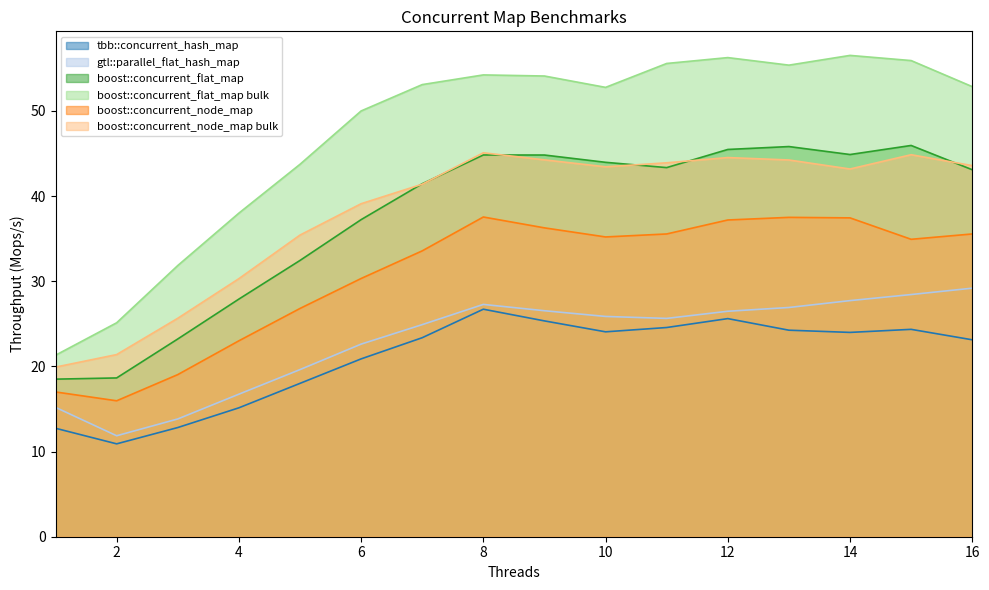

True or false: boost::concurrent_node_map and boost::concurrent_flat_map intersect in this chart.

False